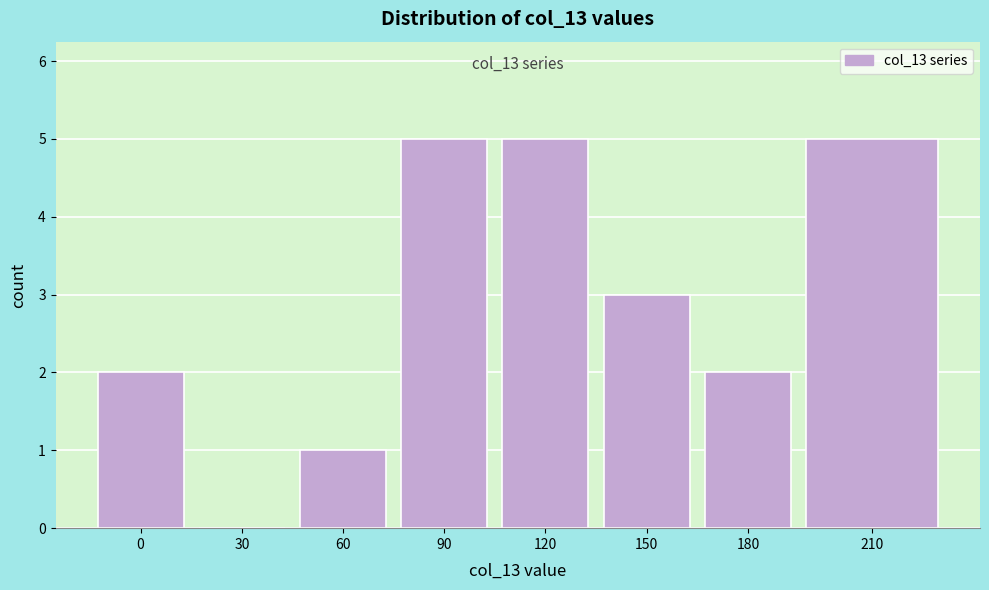

Reading left to right, what are all the values shown in this chart?

0=2	30=0	60=1	90=5	120=5	150=3	180=2	210=5